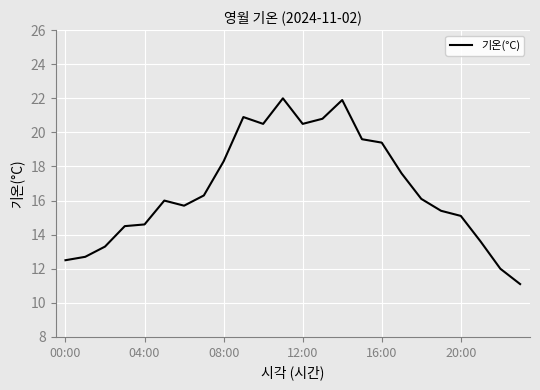

What is the maximum value shown in the chart?

22.0